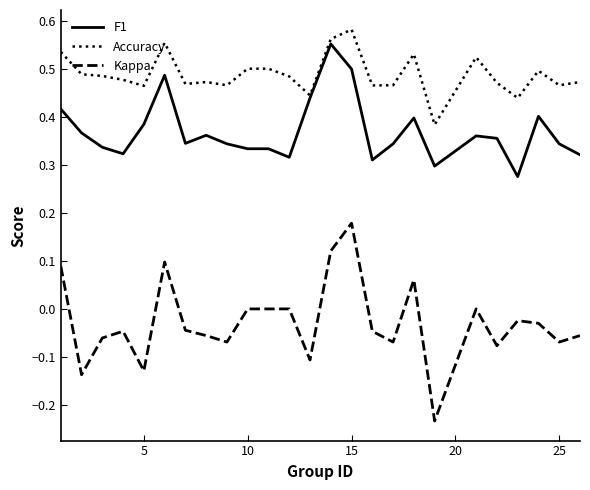

True or false: Kappa and F1 intersect in this chart.

False